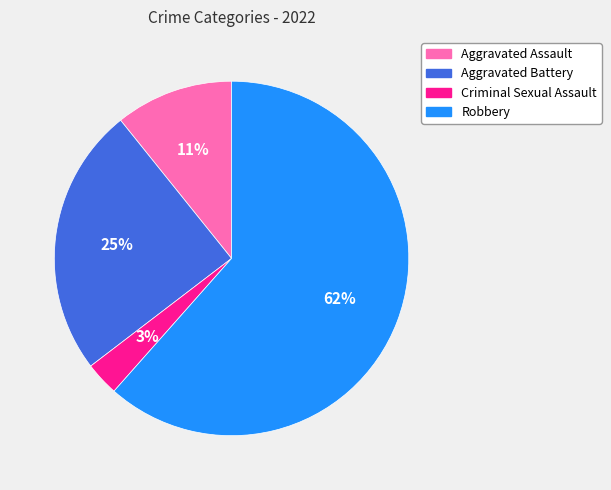

True or false: Aggravated Battery accounts for 18% of the total.

False